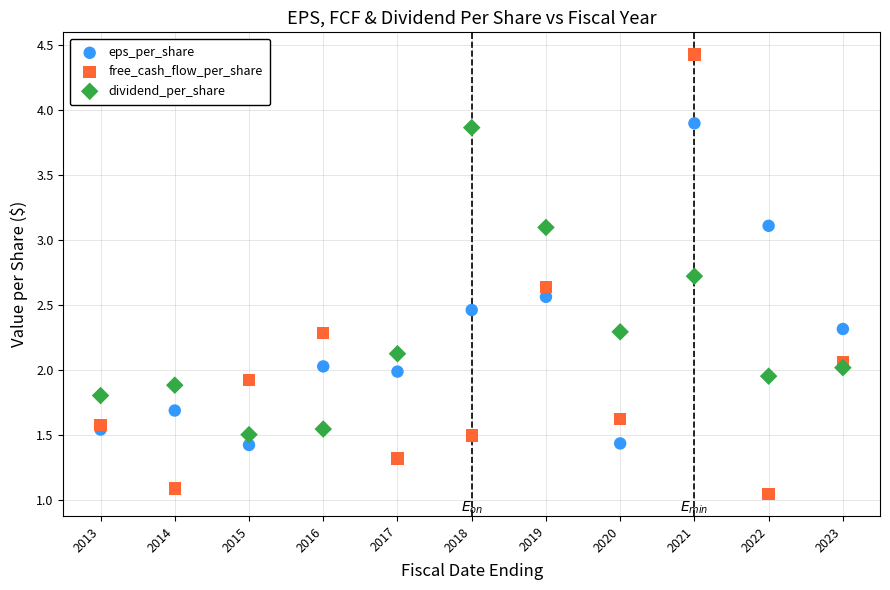

Which series has the largest Y range (max minus min)?

free_cash_flow_per_share